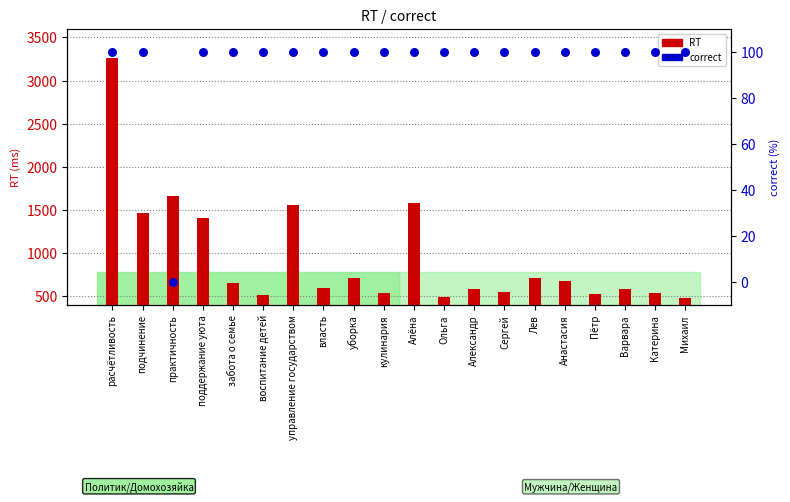

Is the value of RT at Лев greater than the value of correct at забота о семье?

Yes